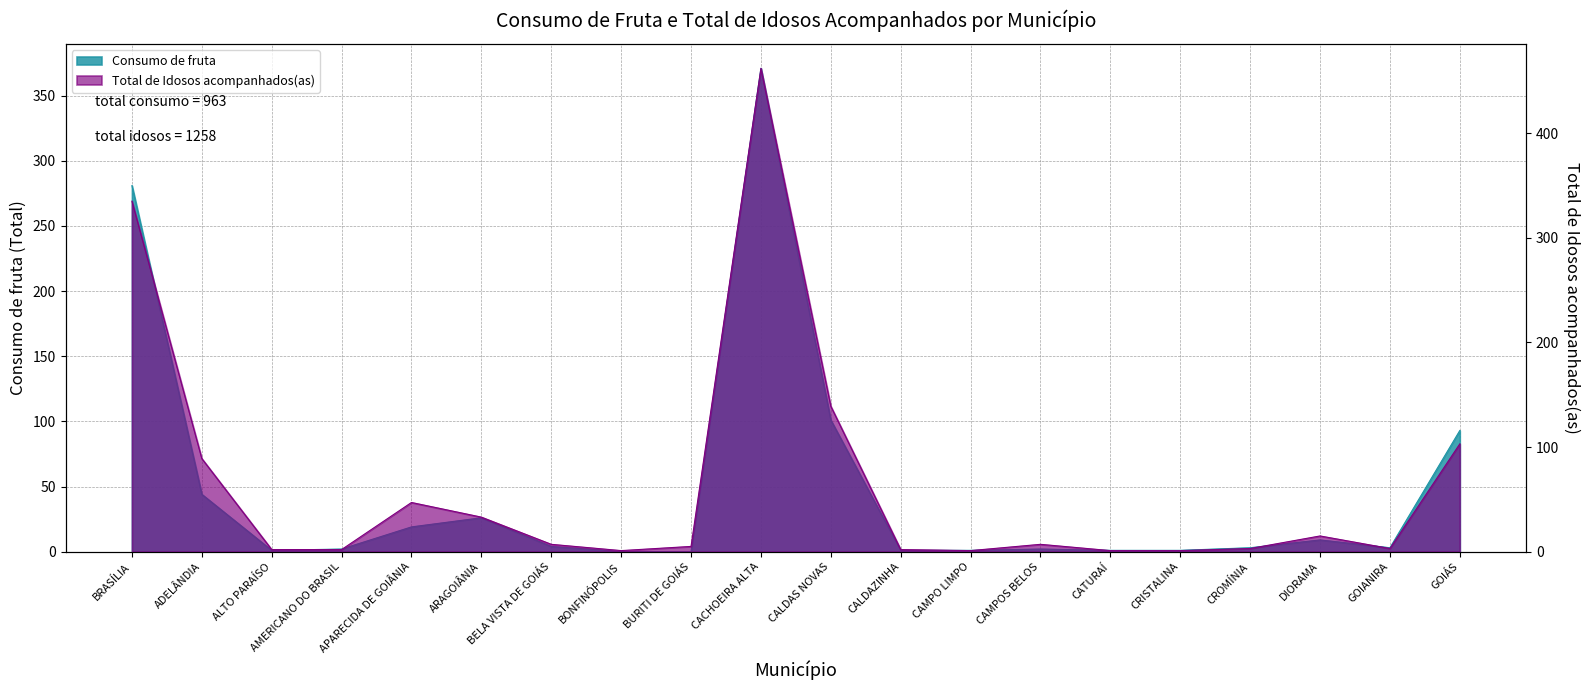

The value of Total de Idosos acompanhados(as) at BELA VISTA DE GOIÁS is 7. True or false?

True